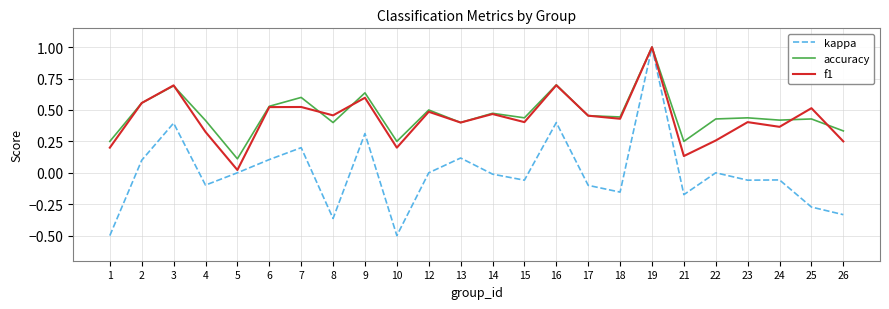

What is the maximum value for kappa?

1.0